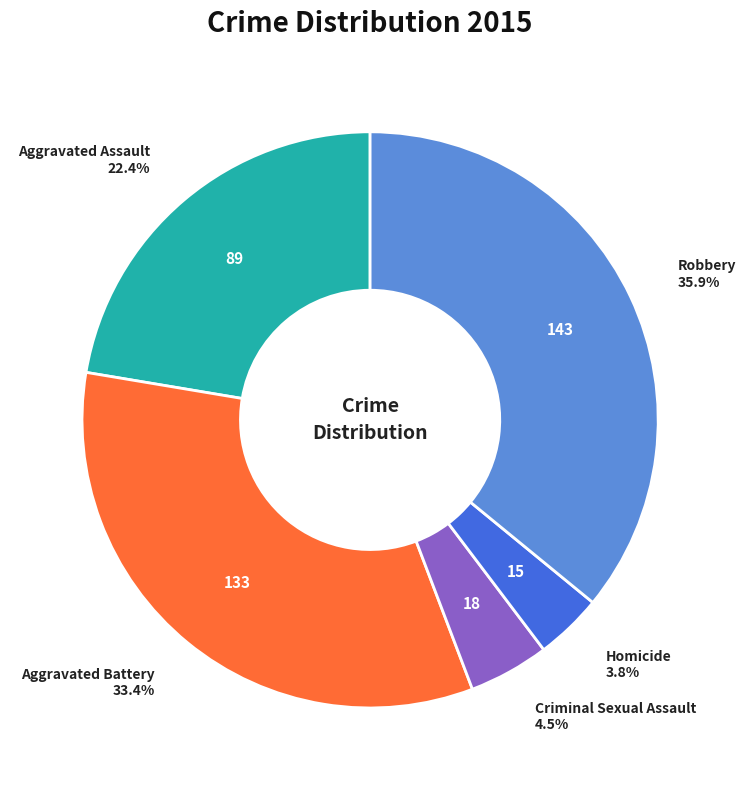

Does any single category account for the majority?

No